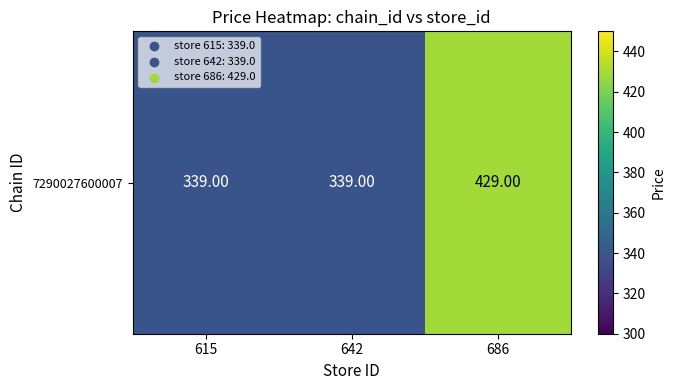

Reading right to left, transcribe all the data shown in this chart.

429	339	339